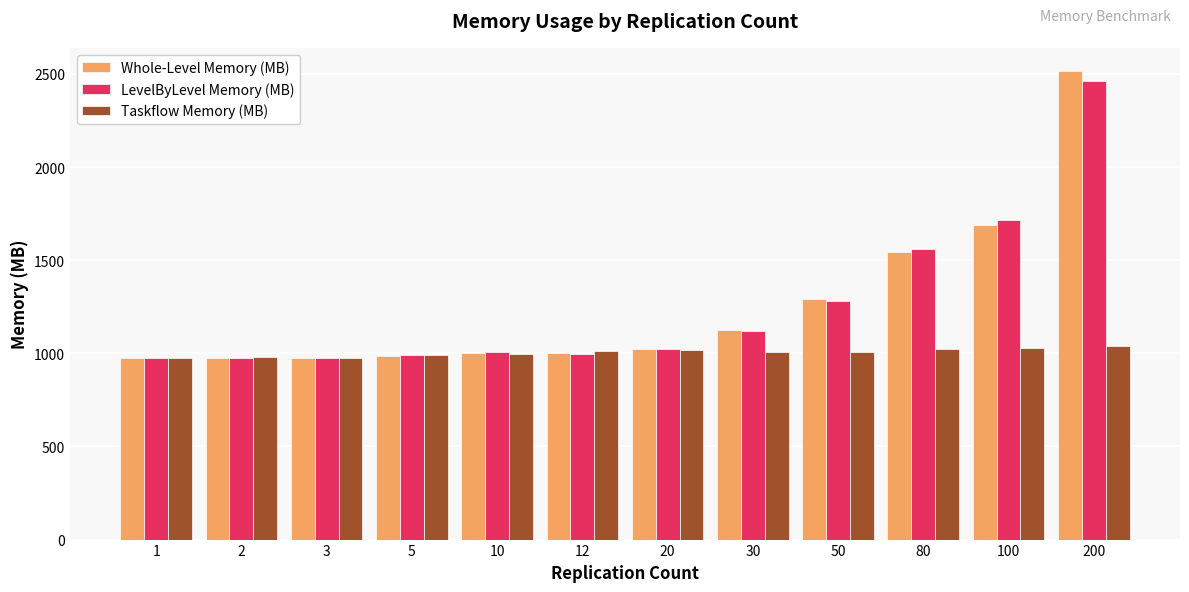

Are the bars grouped side by side (vs. stacked)?

Yes